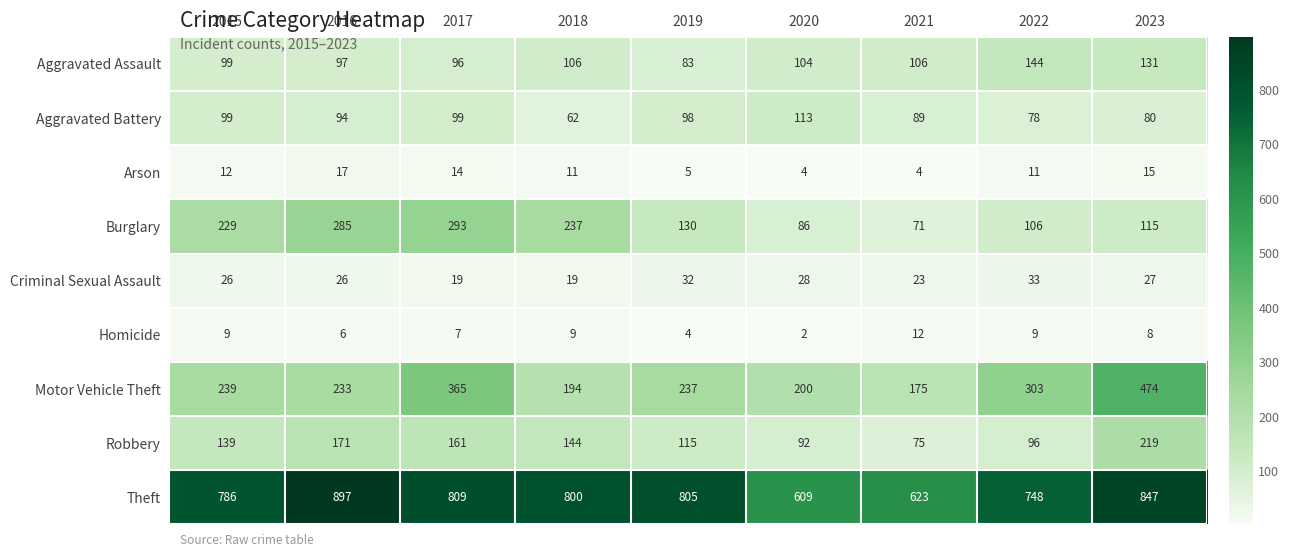

At how many categories does at least one series exceed 380?

9